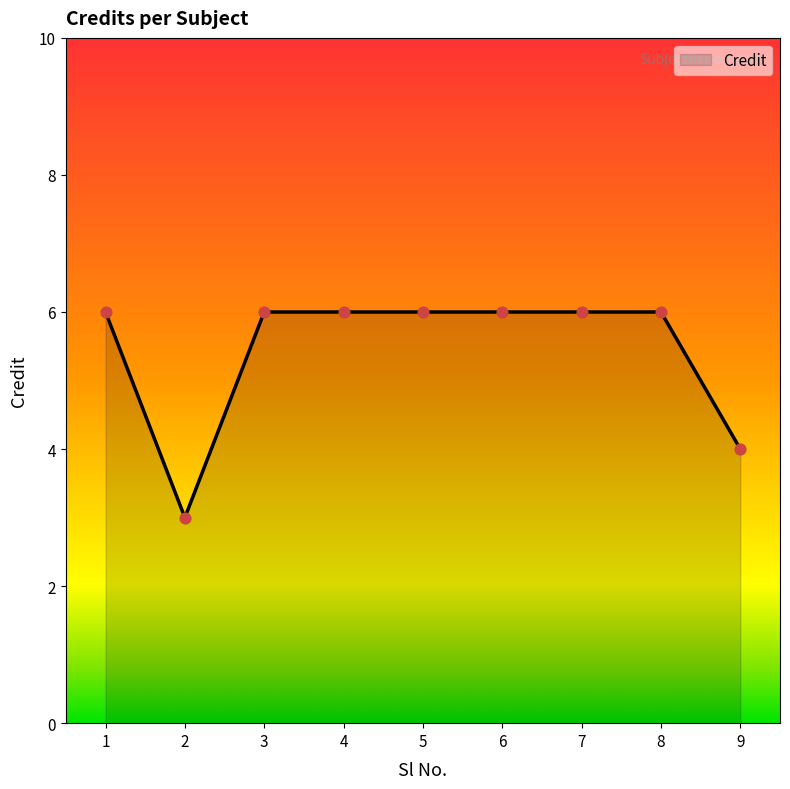

What is the ratio of the value at 6 to the value at 9?

1.5